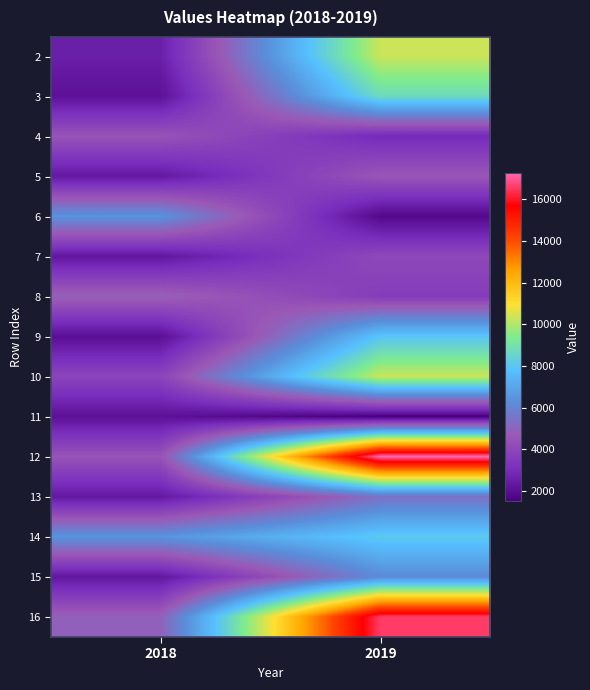

At how many categories does at least one series exceed 8228?

1